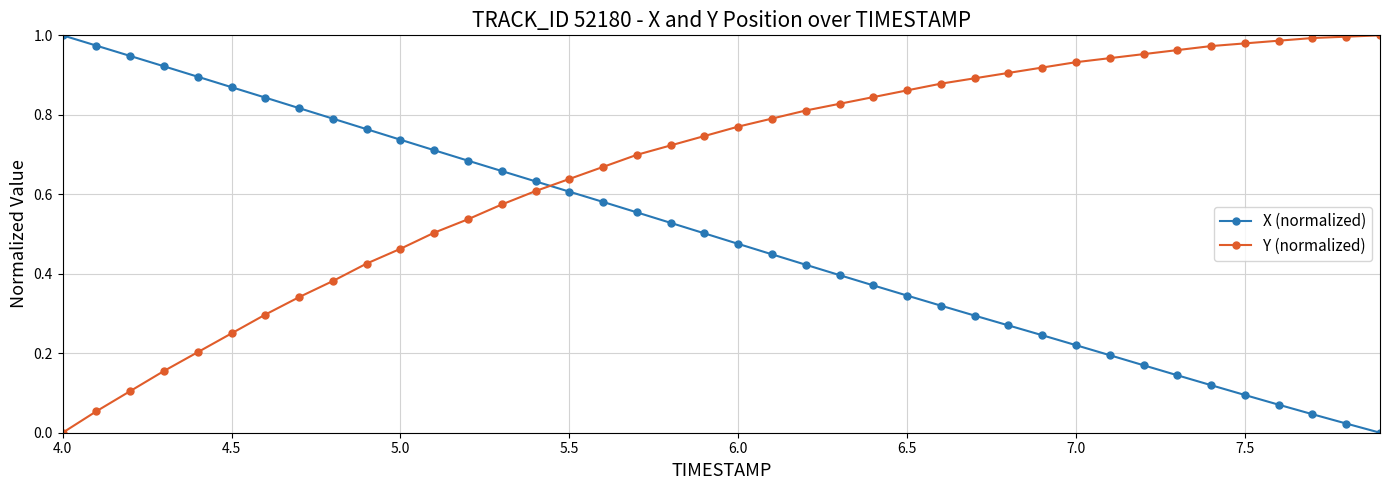

Which series ends up on top after the final intersection of Y (normalized) and X (normalized)?

Y (normalized)